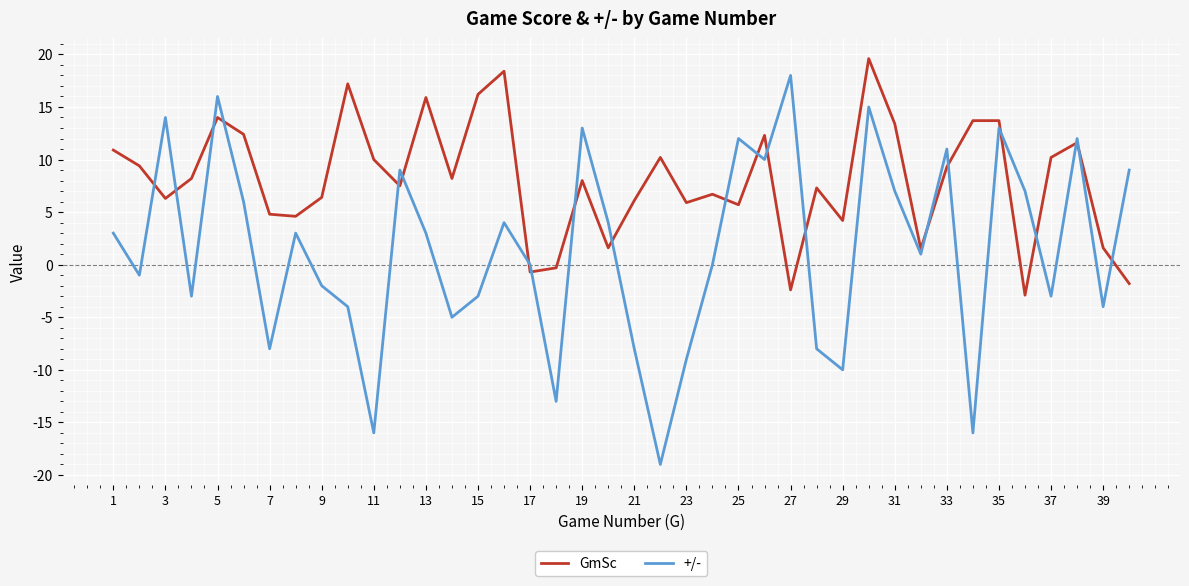

True or false: +/- and GmSc cross at least once.

True